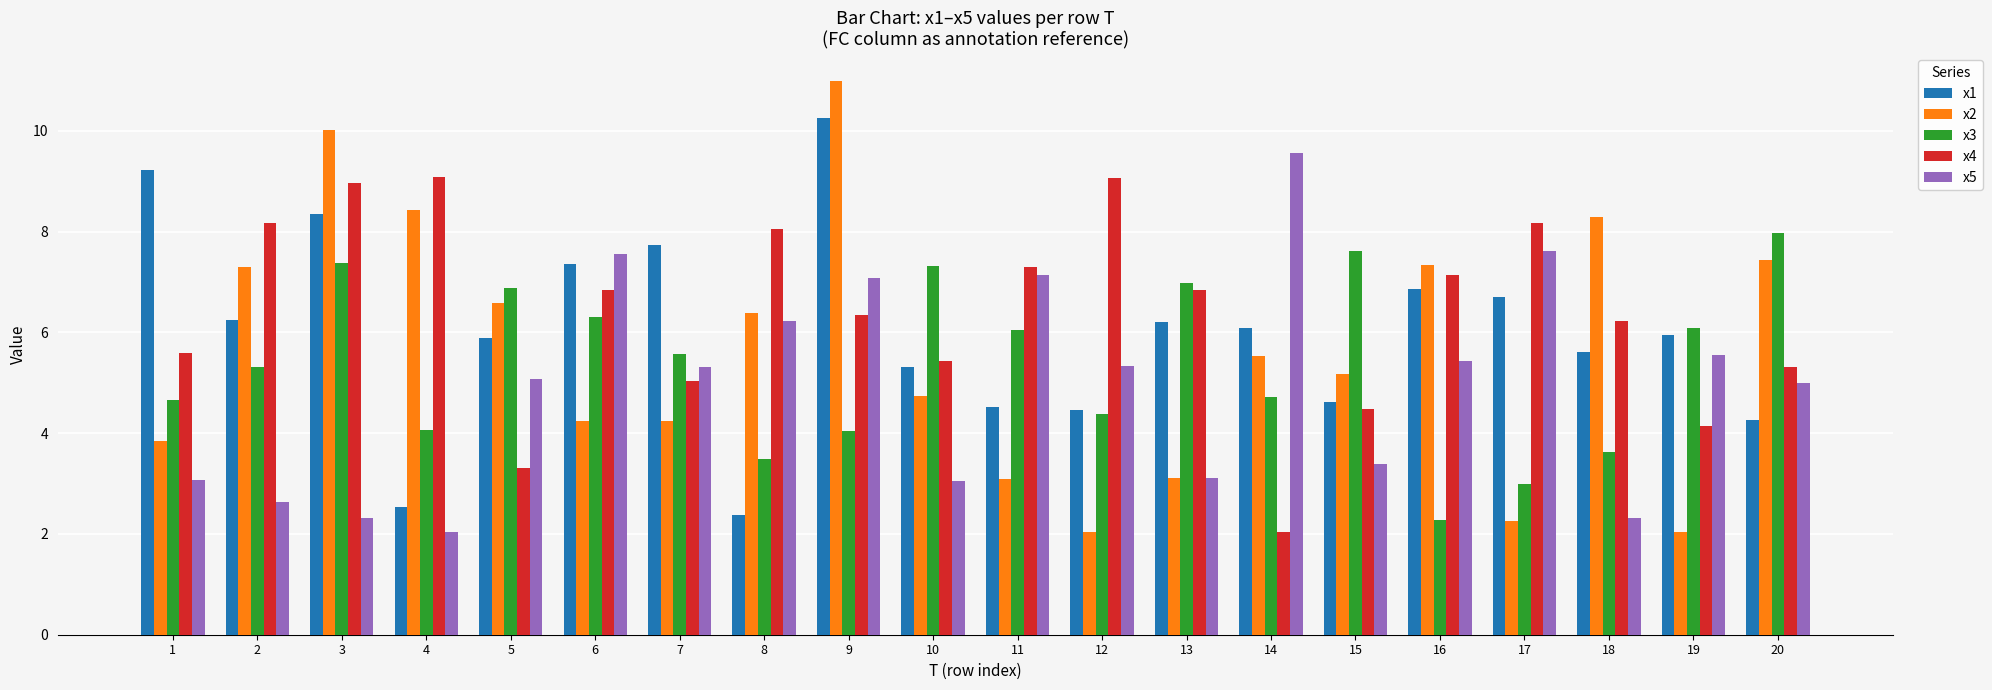

At which label does x1 first exceed 6?

1